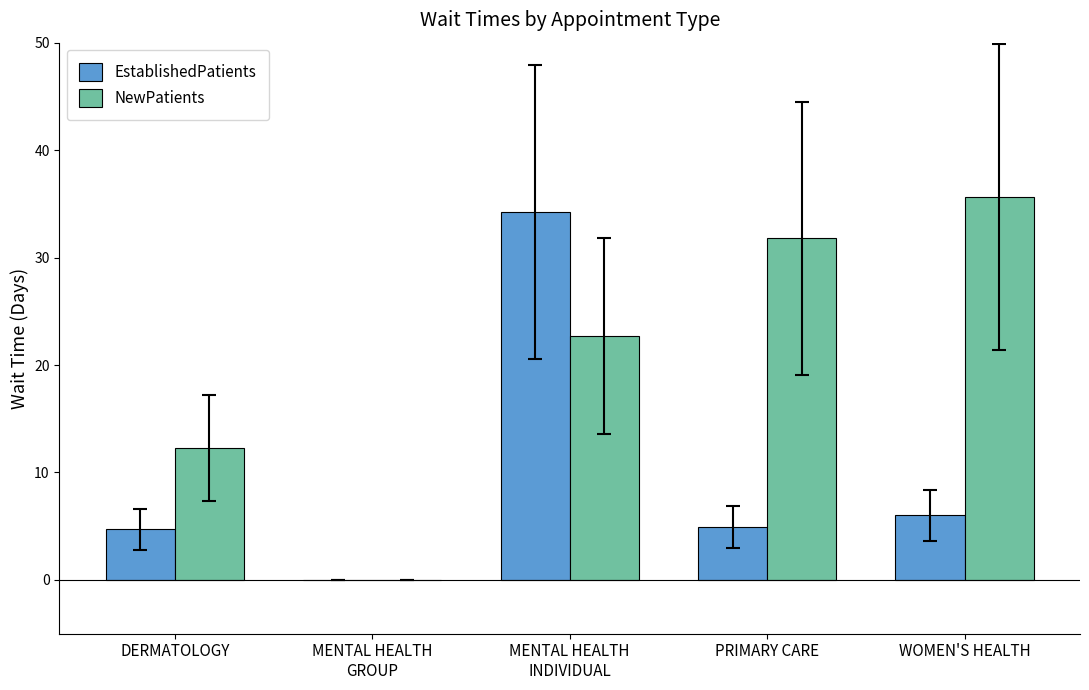

What is the sum of the EstablishedPatients values at PRIMARY CARE and MENTAL HEALTH
GROUP?

4.9